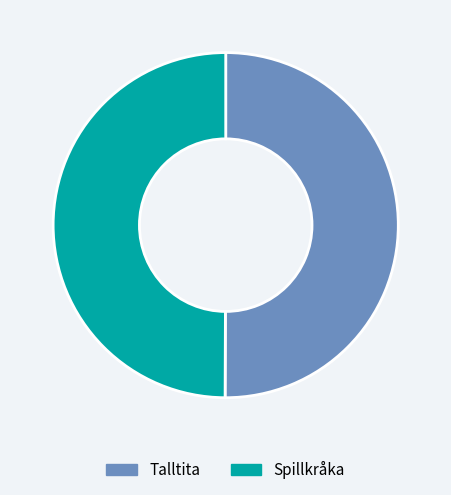

How many slices are in this pie chart?

2